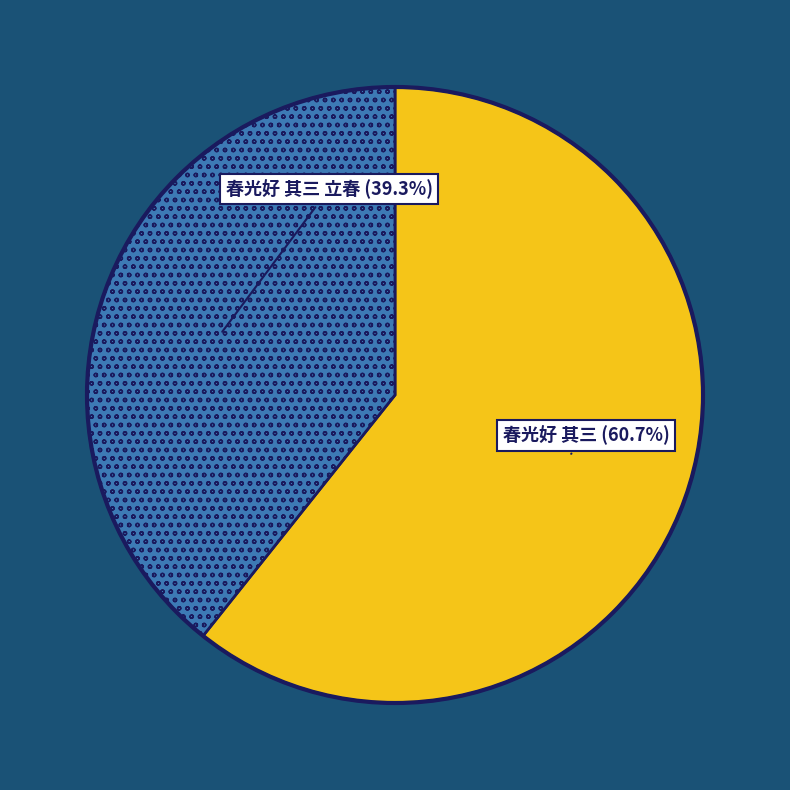

Is there any slice that represents more than half of the pie?

Yes